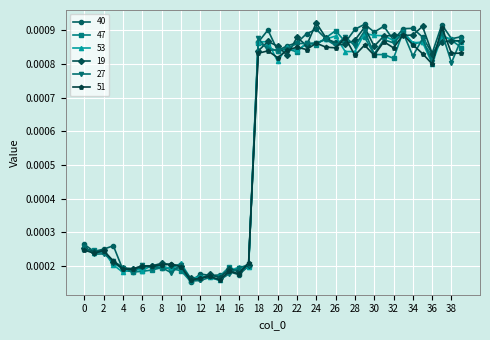

What are all the series names shown in the legend?

40, 47, 53, 19, 27, 51